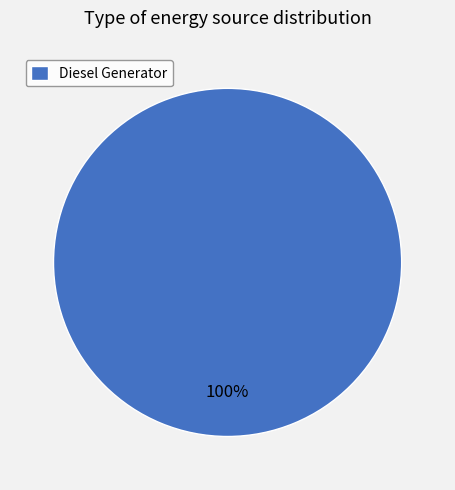

Rank the categories by value from highest to lowest.

Diesel Generator